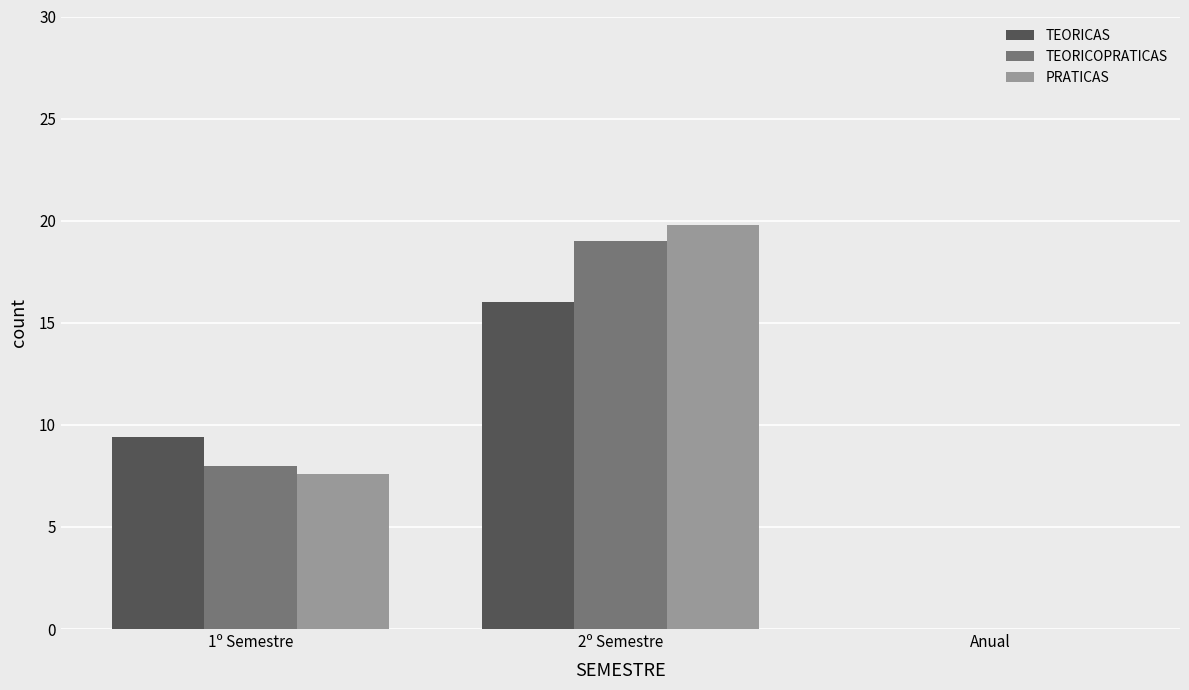

How many groups of bars are there?

3